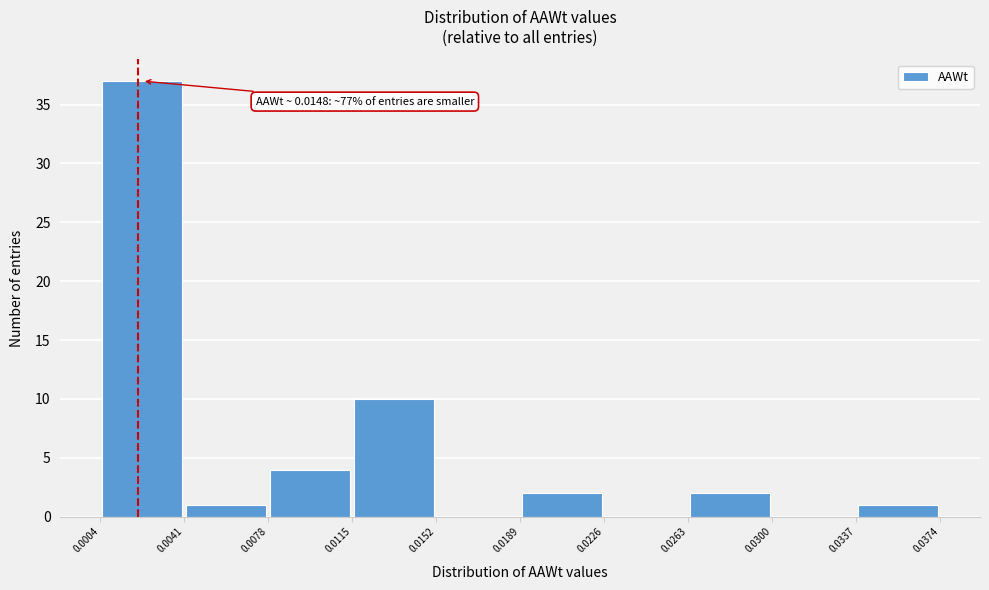

Over which range of the x-axis is the bar tallest?

0.0004 to 0.0041